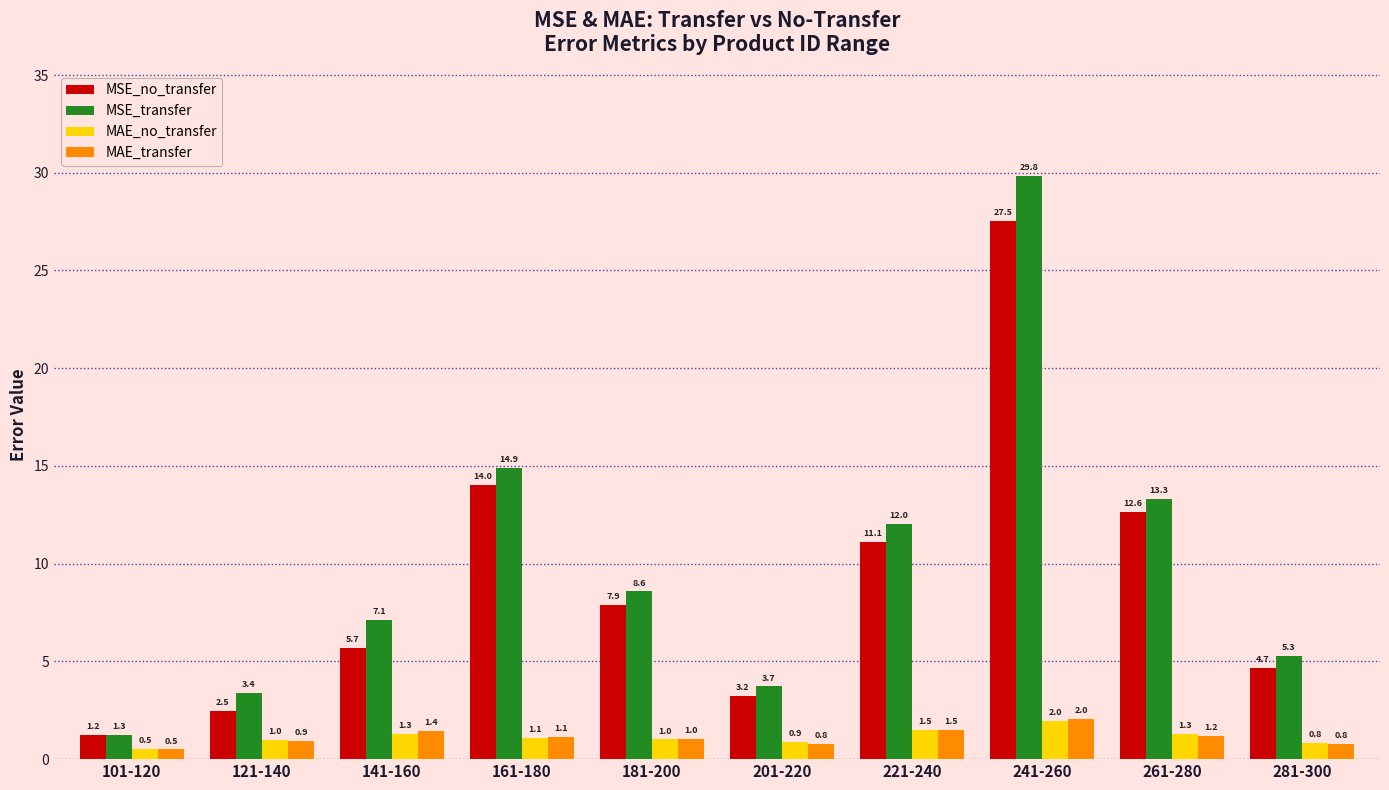

Rank the series at 261-280 from highest to lowest value.

MSE_transfer, MSE_no_transfer, MAE_no_transfer, MAE_transfer